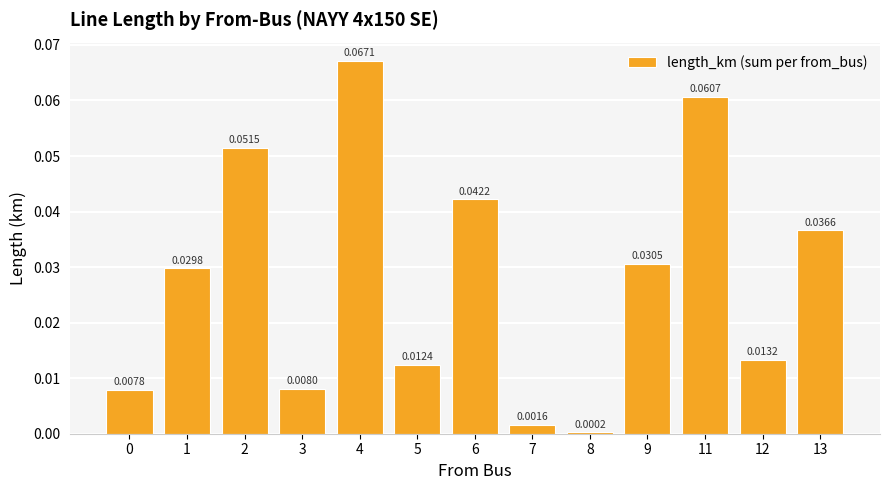

What is the sum of all values?

0.4